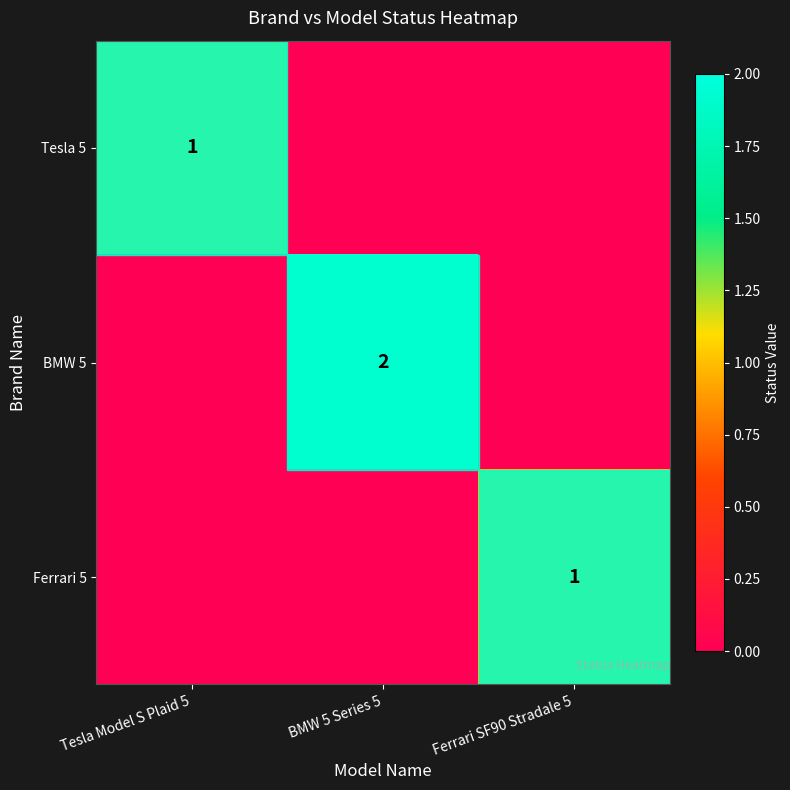

How many data points does each series have?

3